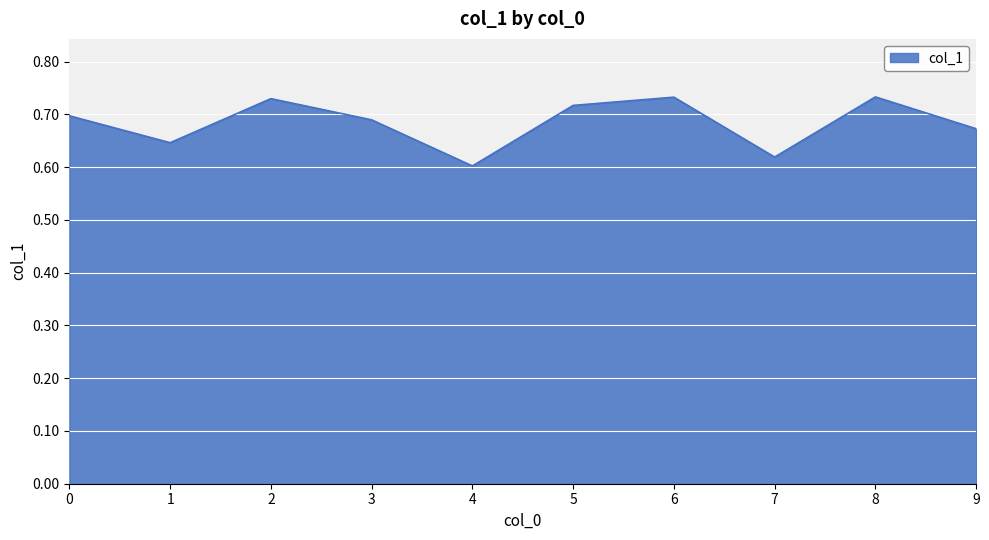

At which category does the chart reach its minimum across all series?

4